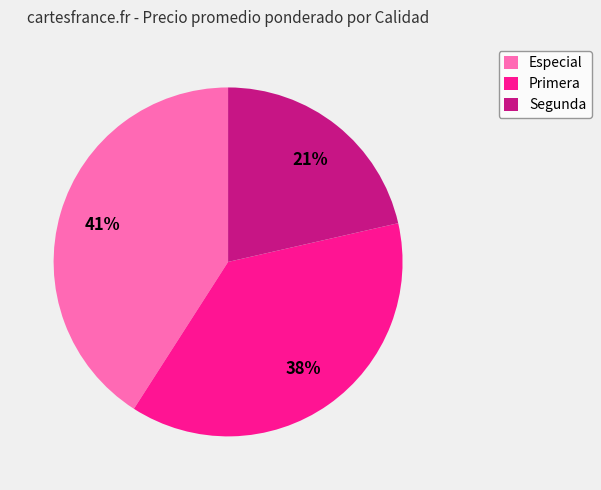

Which category has the smallest portion of the pie?

Segunda